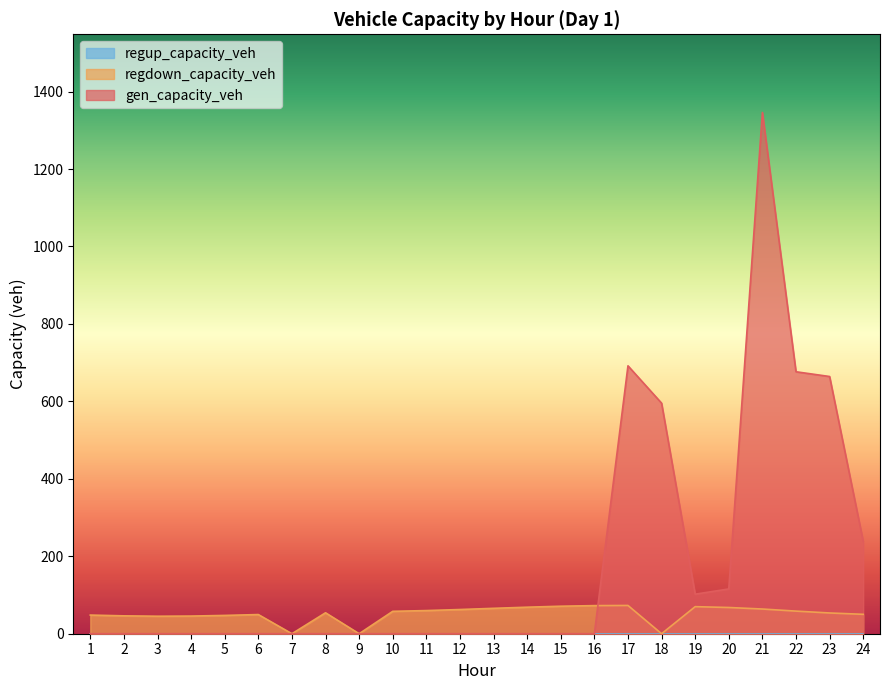

How many interior local valleys does the gen_capacity_veh series have?

1